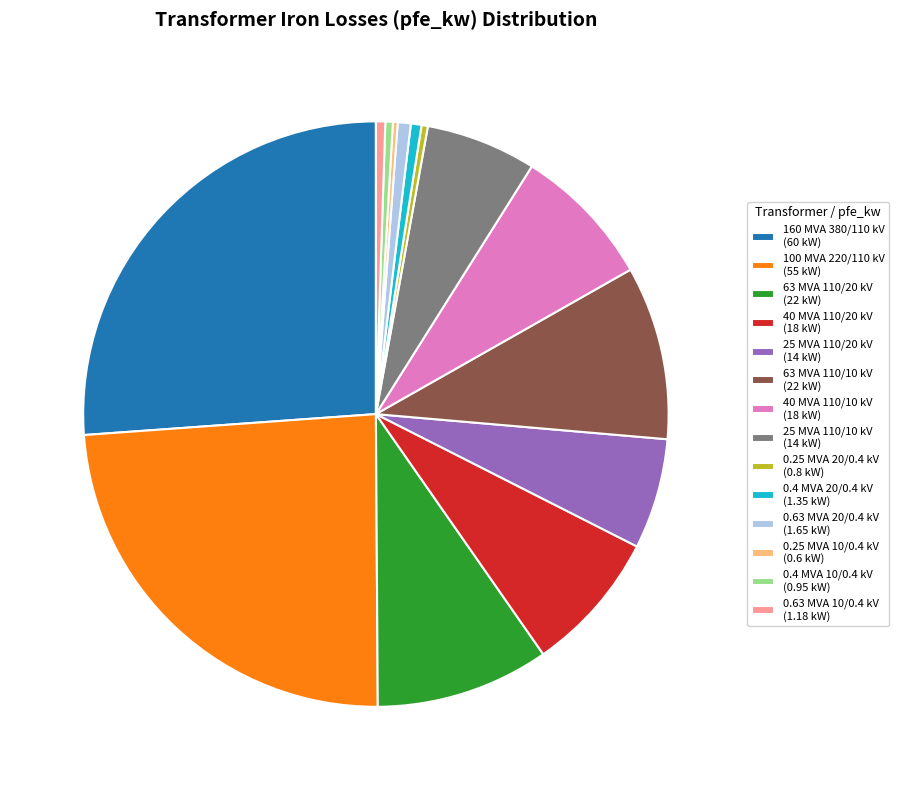

Combined, do 0.4 MVA 20/0.4 kV (1.35 kW) and 40 MVA 110/10 kV (18 kW) account for over 50%?

No